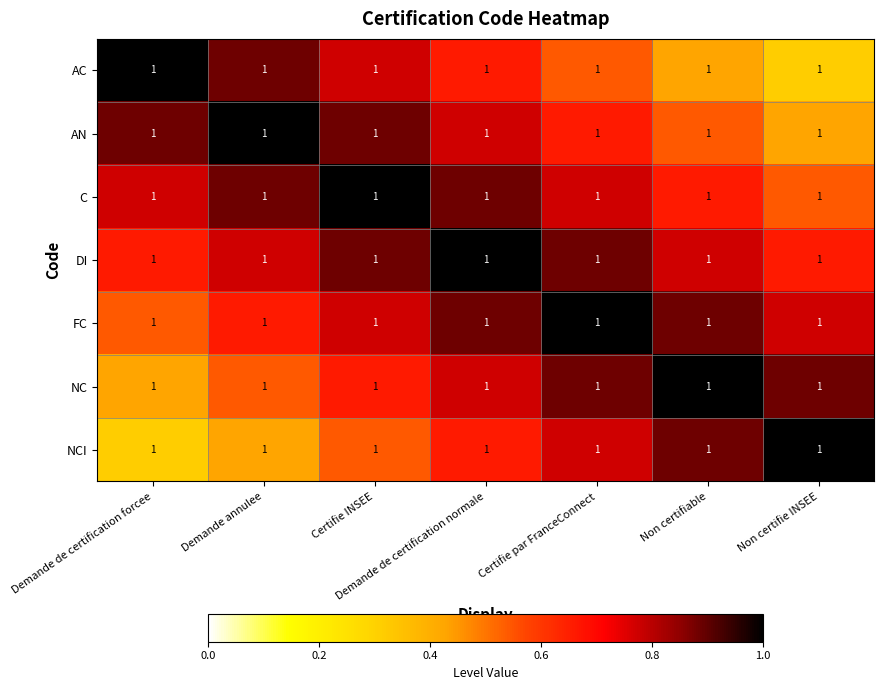

The value of NC at Non certifie INSEE is 0.2. True or false?

False